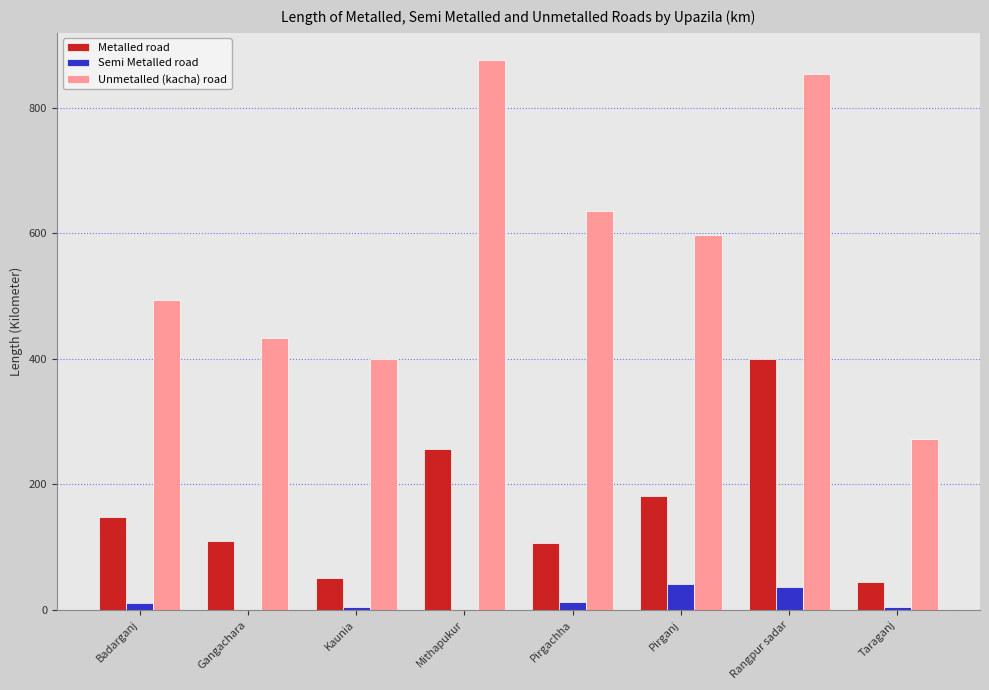

What is the greatest value displayed?

876